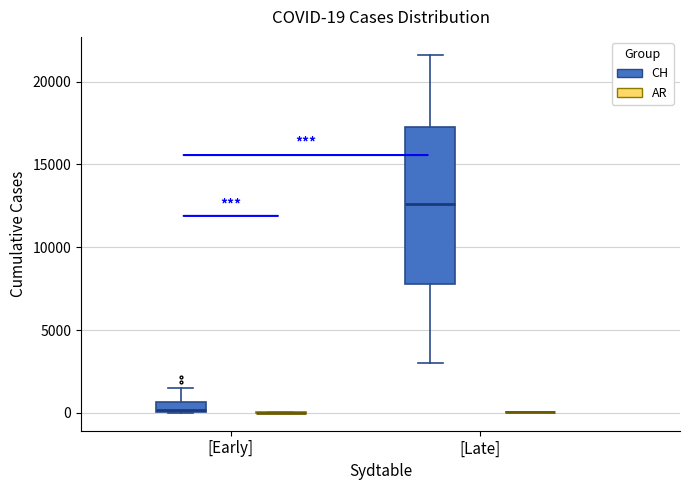

Which box is the tallest, from its lower edge to its upper edge?

[Late] (CH)